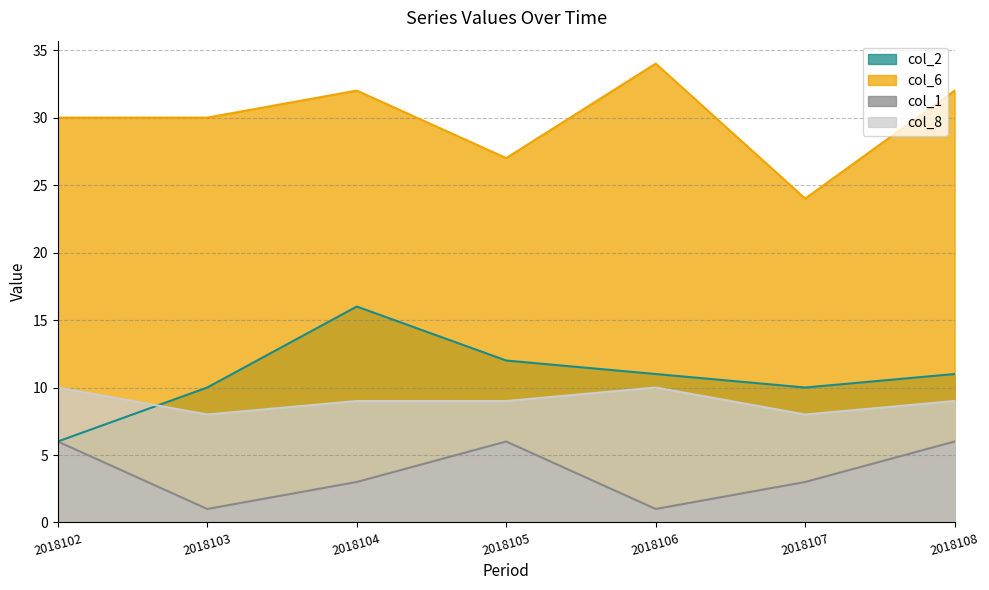

True or false: col_1 and col_2 intersect in this chart.

False